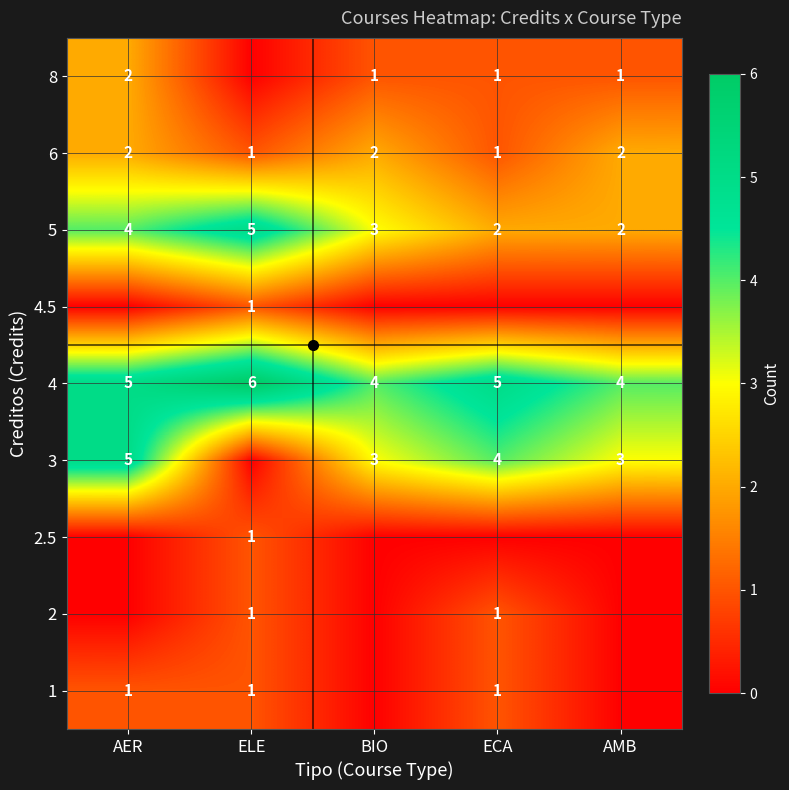

What value does the 3 series have at ECA?

4